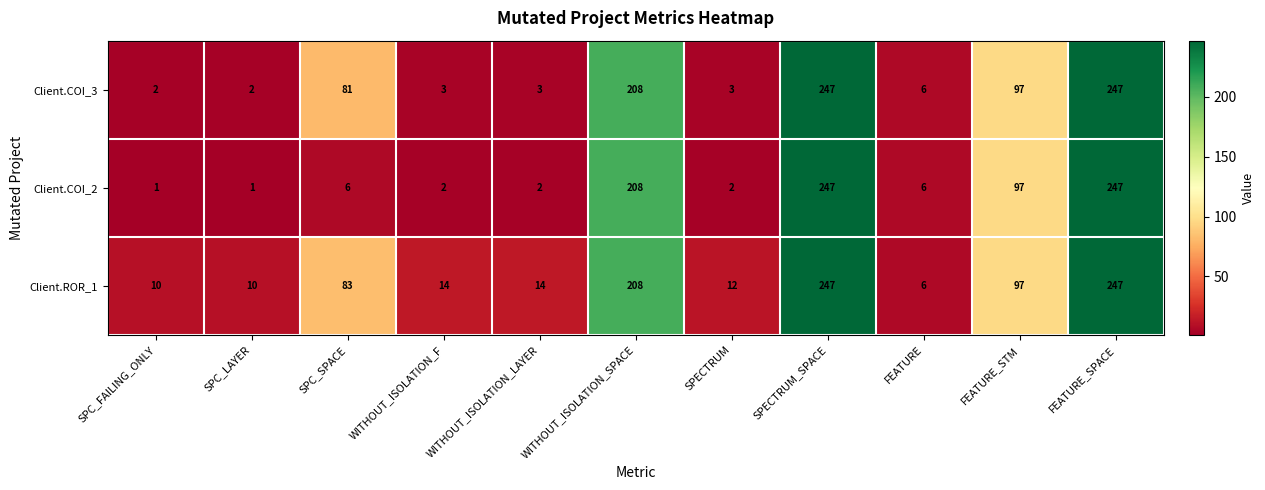

Is the value of Client.COI_3 at SPC_LAYER greater than the value of Client.COI_2 at WITHOUT_ISOLATION_SPACE?

No